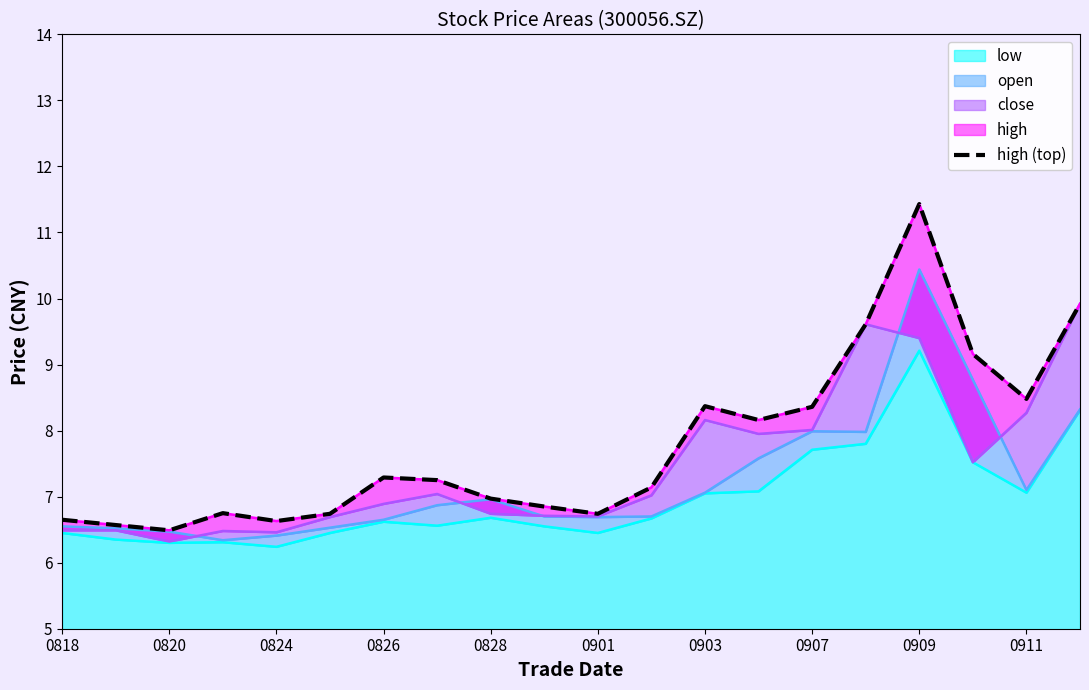

Is it true that low equals 7.7 at 0907?

True